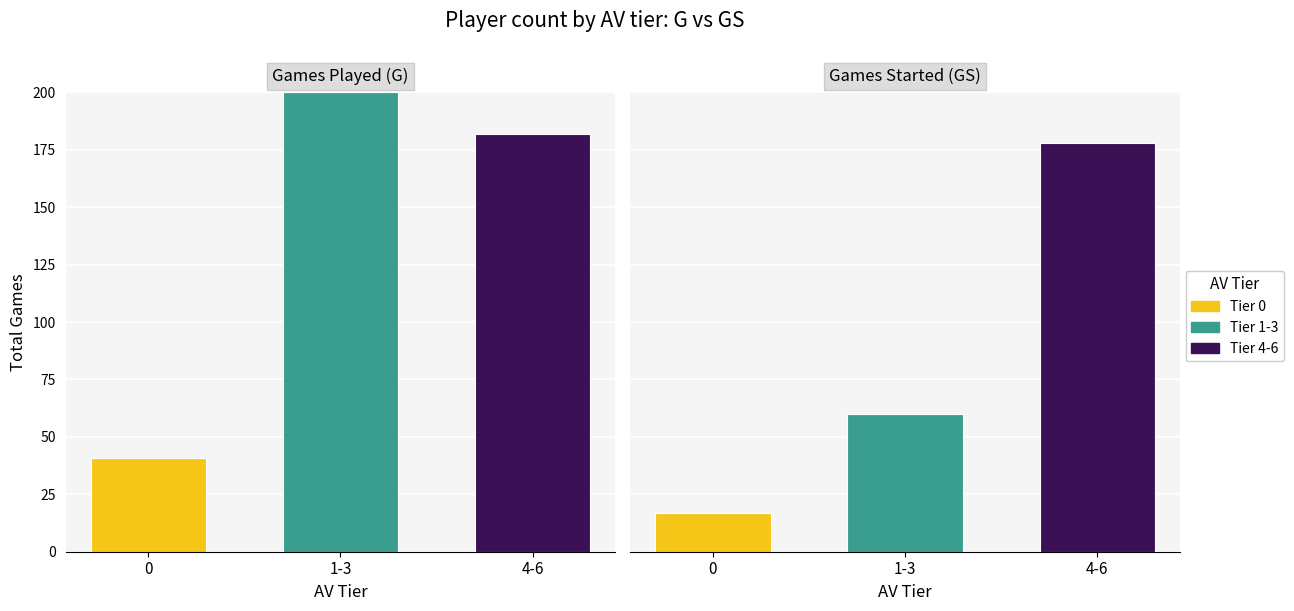

True or false: Tier 4-6 has a value of 282 at 4-6.

False